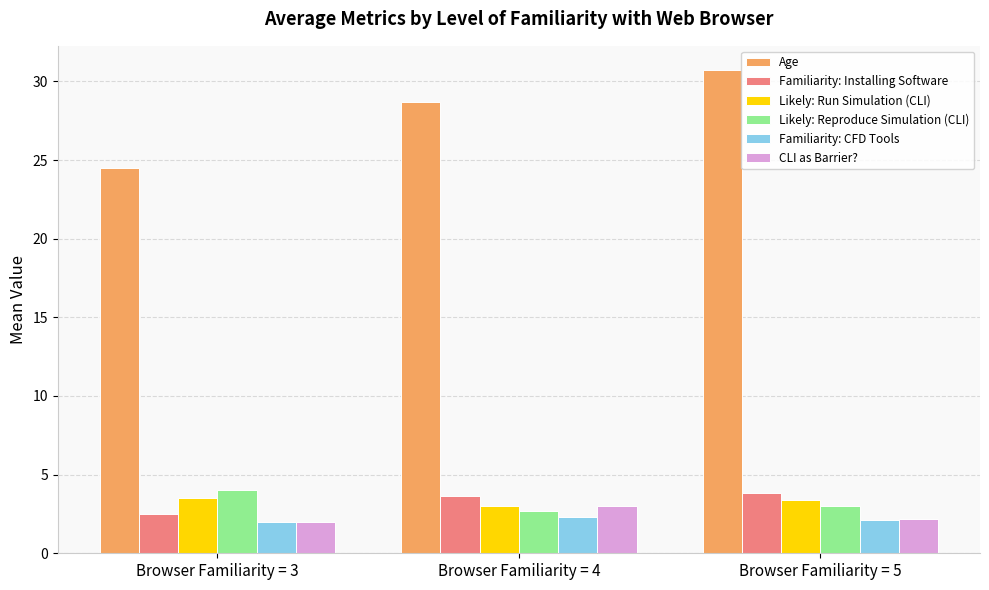

Between Browser Familiarity = 3 and Browser Familiarity = 5, which series saw the biggest shift?

Age